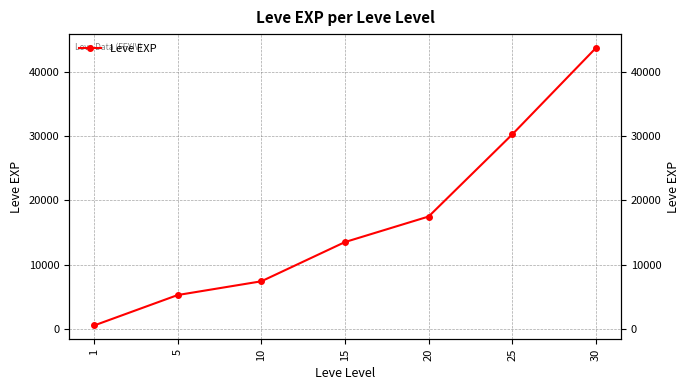

Reading left to right, what are all the values shown in this chart?

520.0	5261.7	7400.0	13510.0	17486.7	30270.0	43730.0